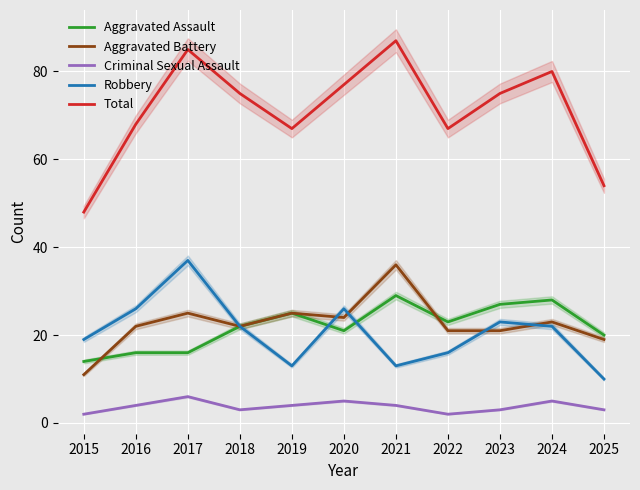

In Aggravated Assault, how many points are lower than both neighbors (excluding endpoints)?

2